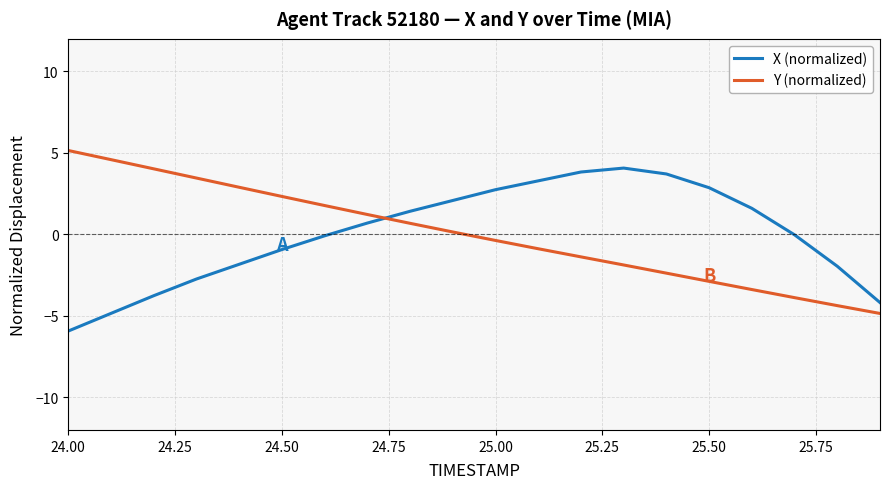

What is the lowest value of the X (normalized) series?

-5.9